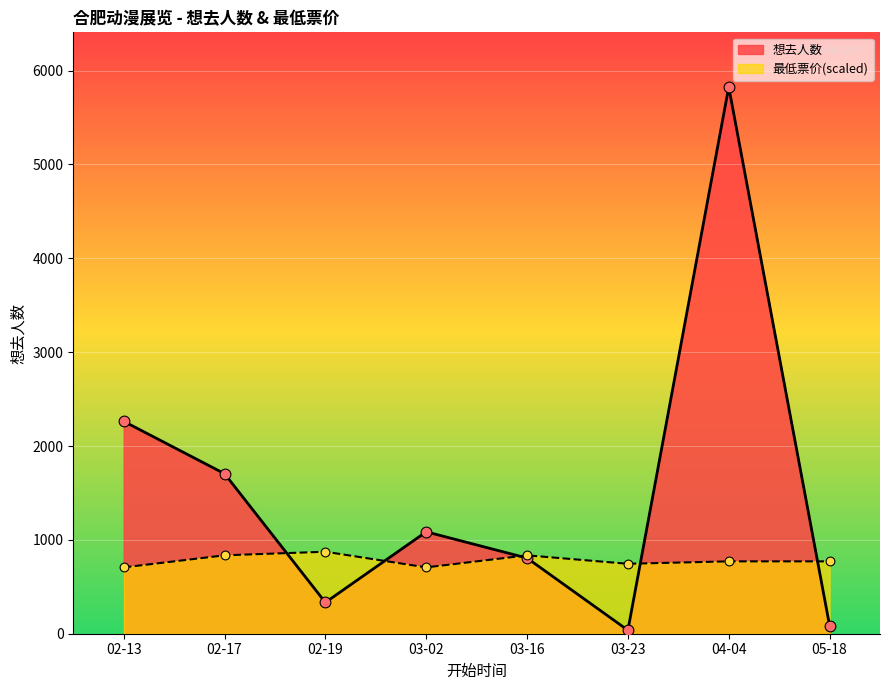

Which series contains the highest Y value?

想去人数